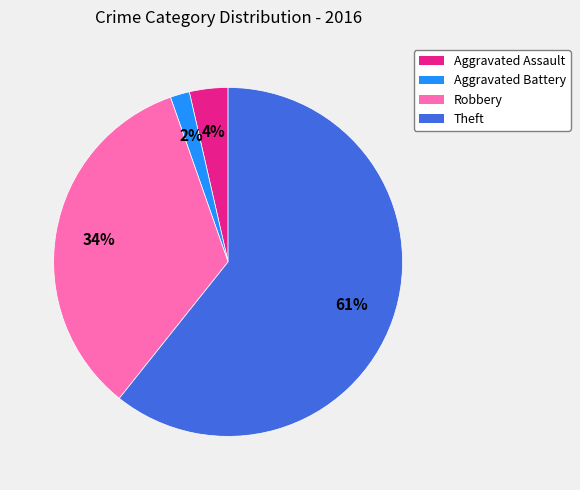

Is the sum of Theft and Robbery greater than half?

Yes